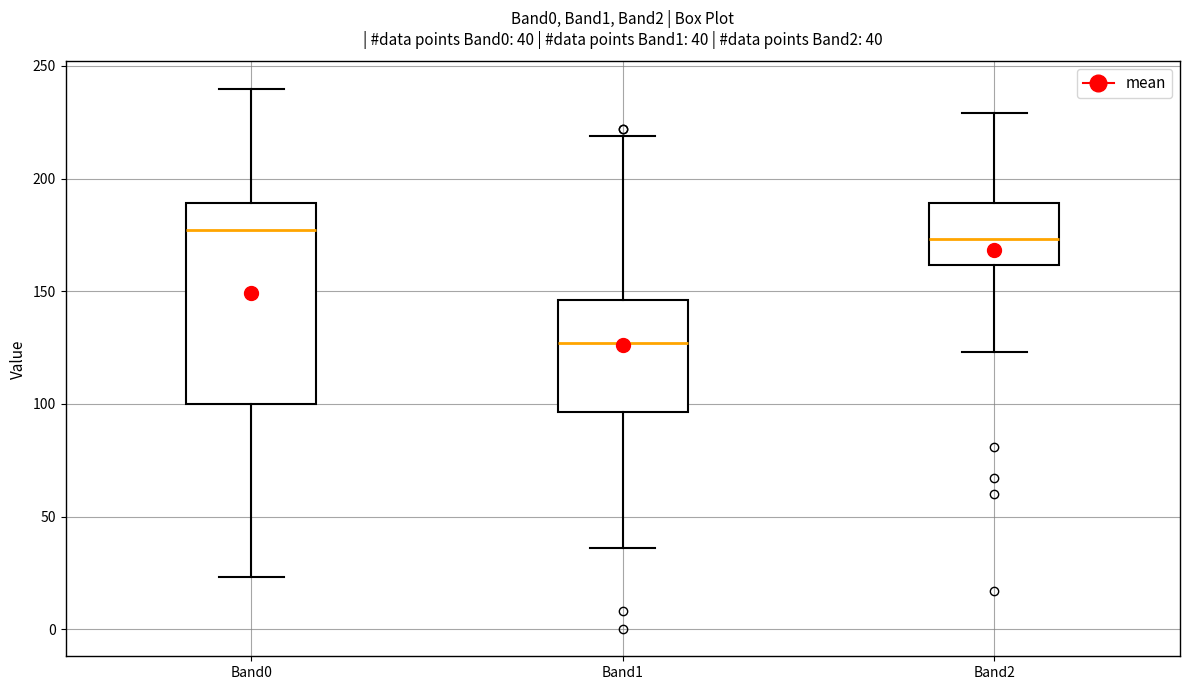

Which box is the tallest, from its lower edge to its upper edge?

Band0